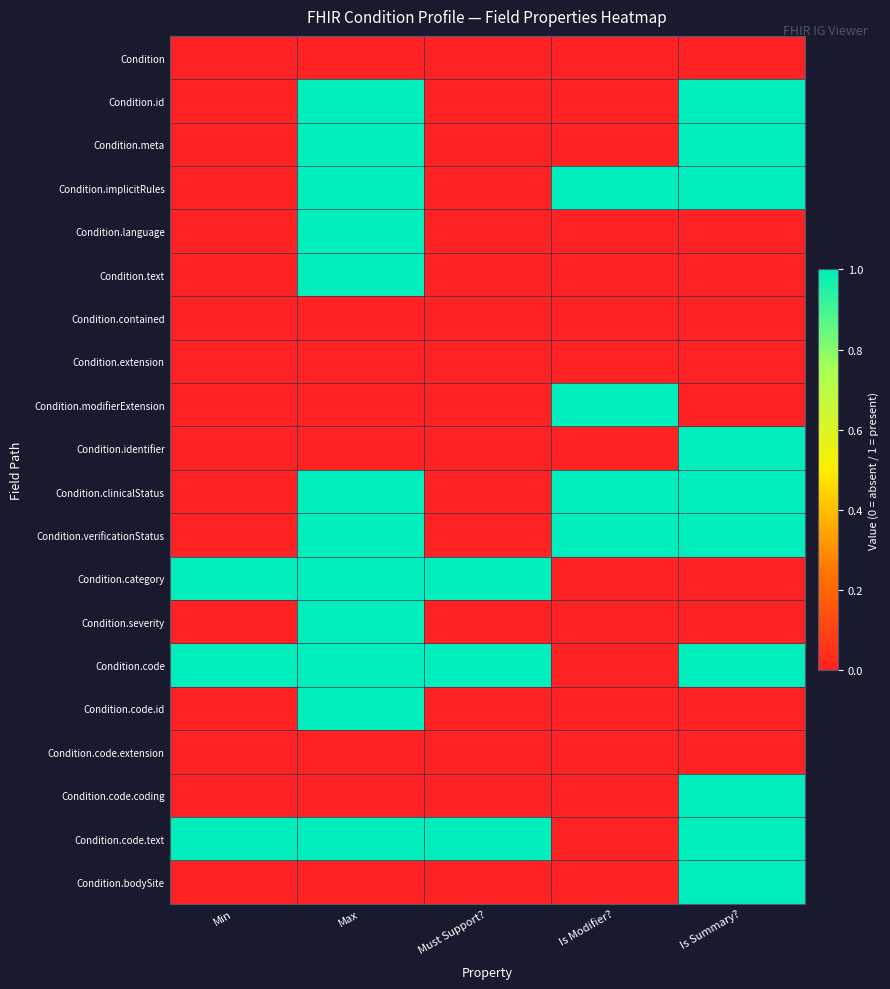

Reading left to right, extract all data points from this chart.

Condition: Min=0	Max=0	Must Support?=0	Is Modifier?=0	Is Summary?=0
Condition.id: Min=0	Max=1	Must Support?=0	Is Modifier?=0	Is Summary?=1
Condition.meta: Min=0	Max=1	Must Support?=0	Is Modifier?=0	Is Summary?=1
Condition.implicitRules: Min=0	Max=1	Must Support?=0	Is Modifier?=1	Is Summary?=1
Condition.language: Min=0	Max=1	Must Support?=0	Is Modifier?=0	Is Summary?=0
Condition.text: Min=0	Max=1	Must Support?=0	Is Modifier?=0	Is Summary?=0
Condition.contained: Min=0	Max=0	Must Support?=0	Is Modifier?=0	Is Summary?=0
Condition.extension: Min=0	Max=0	Must Support?=0	Is Modifier?=0	Is Summary?=0
Condition.modifierExtension: Min=0	Max=0	Must Support?=0	Is Modifier?=1	Is Summary?=0
Condition.identifier: Min=0	Max=0	Must Support?=0	Is Modifier?=0	Is Summary?=1
Condition.clinicalStatus: Min=0	Max=1	Must Support?=0	Is Modifier?=1	Is Summary?=1
Condition.verificationStatus: Min=0	Max=1	Must Support?=0	Is Modifier?=1	Is Summary?=1
Condition.category: Min=1	Max=1	Must Support?=1	Is Modifier?=0	Is Summary?=0
Condition.severity: Min=0	Max=1	Must Support?=0	Is Modifier?=0	Is Summary?=0
Condition.code: Min=1	Max=1	Must Support?=1	Is Modifier?=0	Is Summary?=1
Condition.code.id: Min=0	Max=1	Must Support?=0	Is Modifier?=0	Is Summary?=0
Condition.code.extension: Min=0	Max=0	Must Support?=0	Is Modifier?=0	Is Summary?=0
Condition.code.coding: Min=0	Max=0	Must Support?=0	Is Modifier?=0	Is Summary?=1
Condition.code.text: Min=1	Max=1	Must Support?=1	Is Modifier?=0	Is Summary?=1
Condition.bodySite: Min=0	Max=0	Must Support?=0	Is Modifier?=0	Is Summary?=1